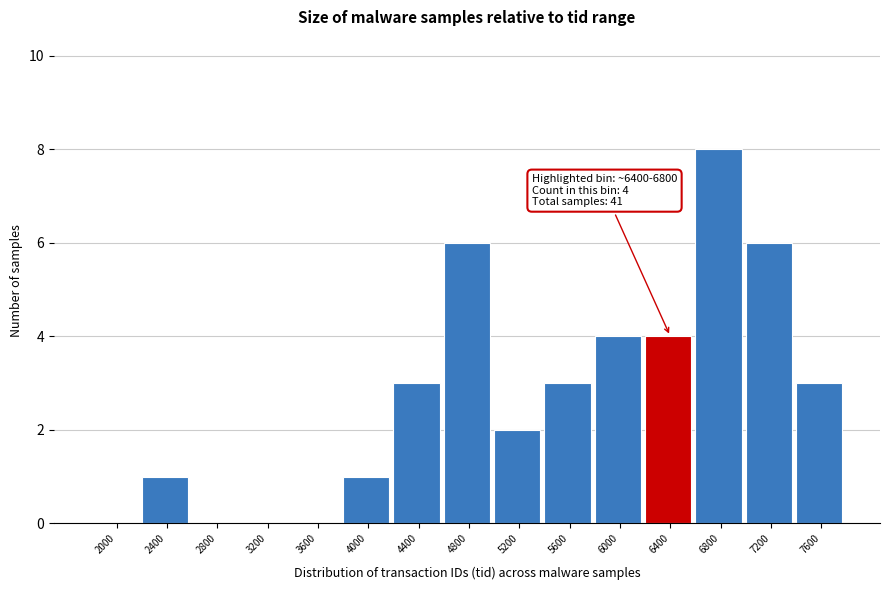

Reading left to right, list all the values displayed in this chart.

2000=0	2400=1	2800=0	3200=0	3600=0	4000=1	4400=3	4800=6	5200=2	5600=3	6000=4	6400=4	6800=8	7200=6	7600=3